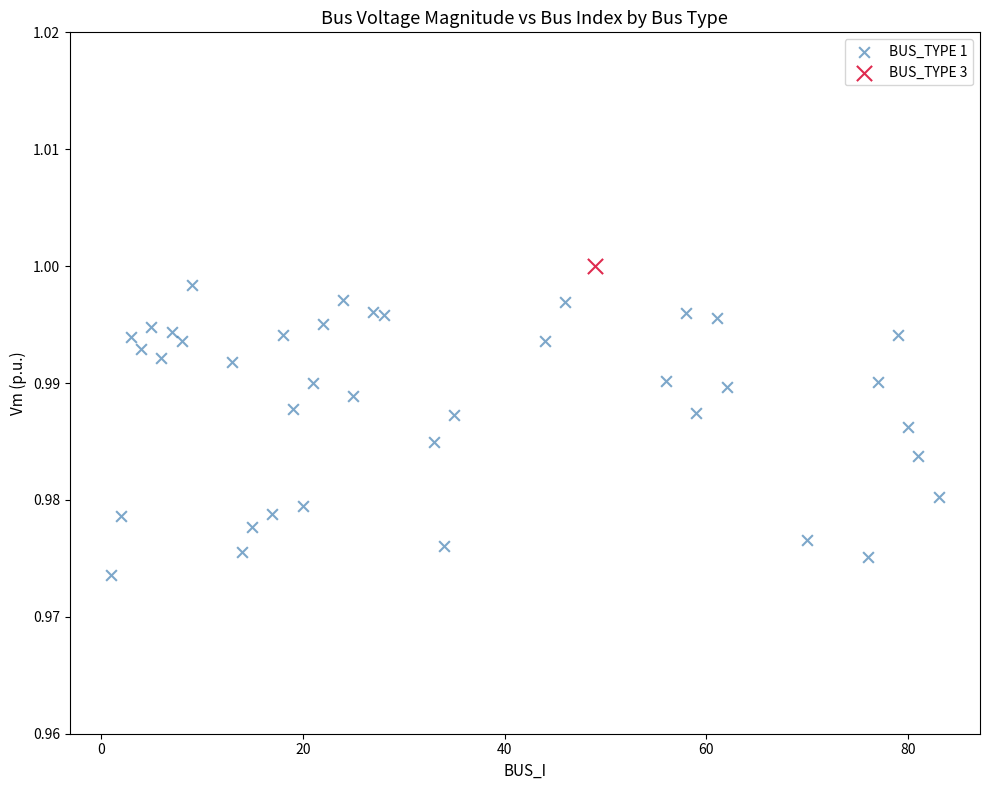

What are all the series names shown in the legend?

BUS_TYPE 1, BUS_TYPE 3